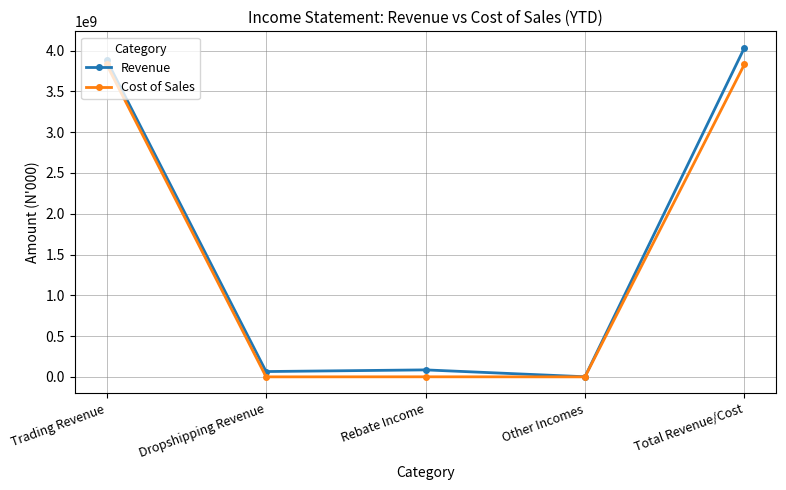

List the series in order of their peak value, highest first.

Revenue, Cost of Sales